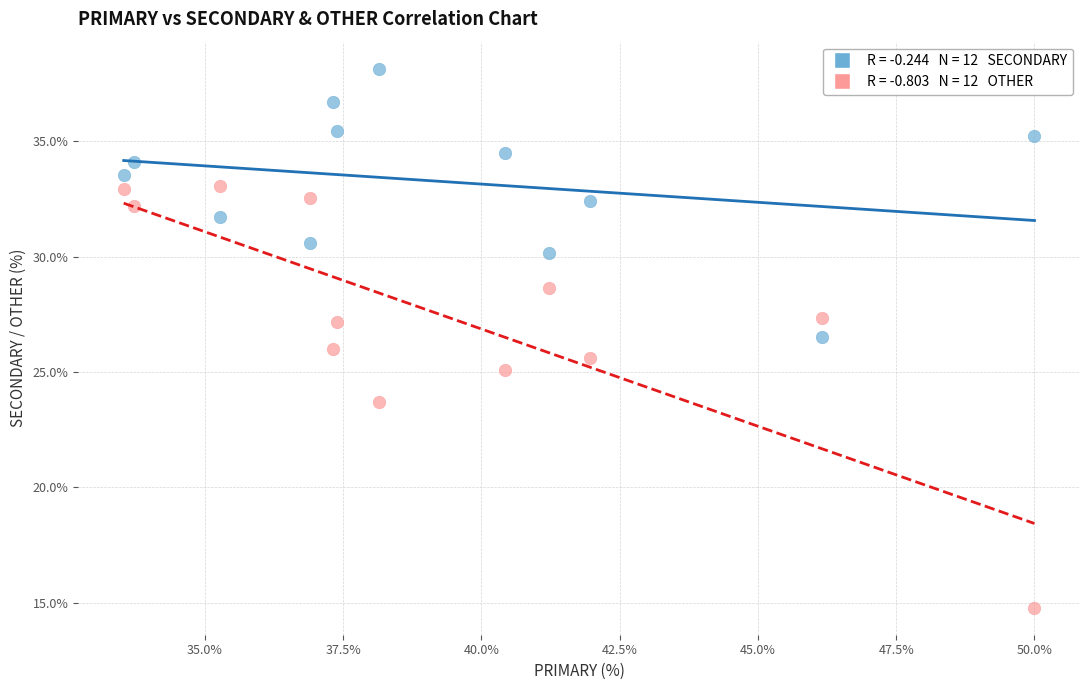

Across all data points, what is the range of Y values (max minus min)?

23.4